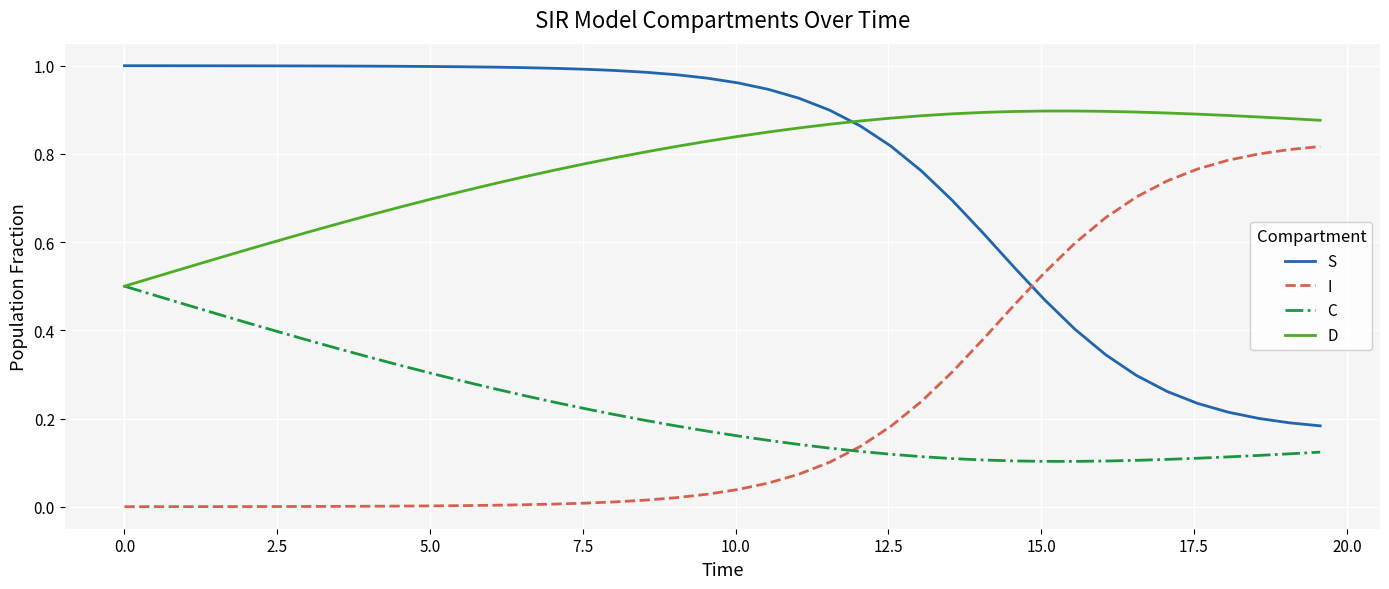

List the series in order of their peak value, highest first.

S, D, I, C